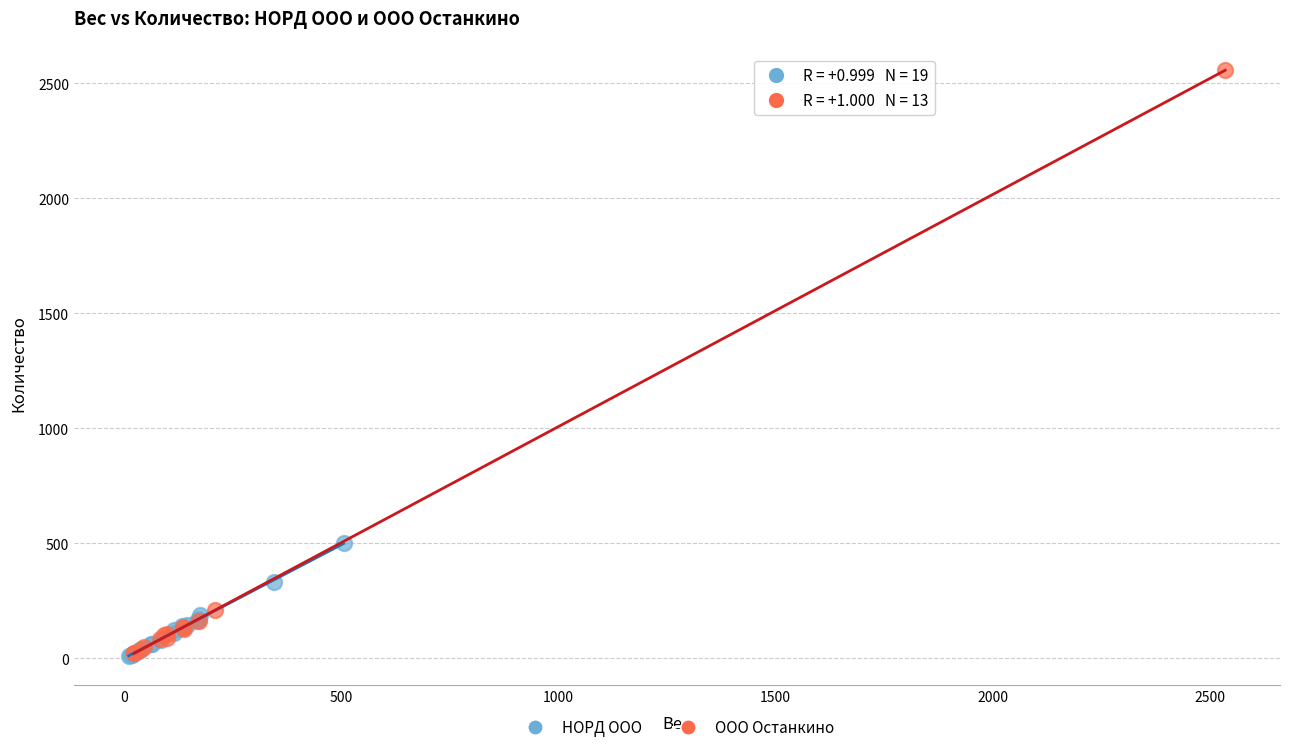

Which series has the widest spread of Y values?

ООО Останкино